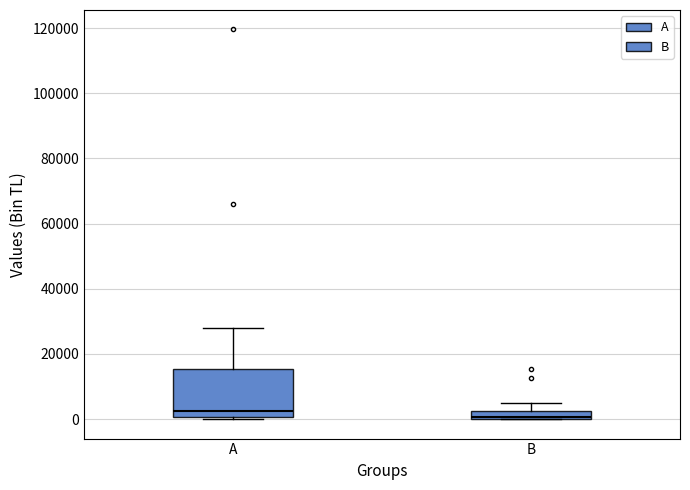

Comparing the boxes themselves (not the whiskers), which one is the tallest?

A